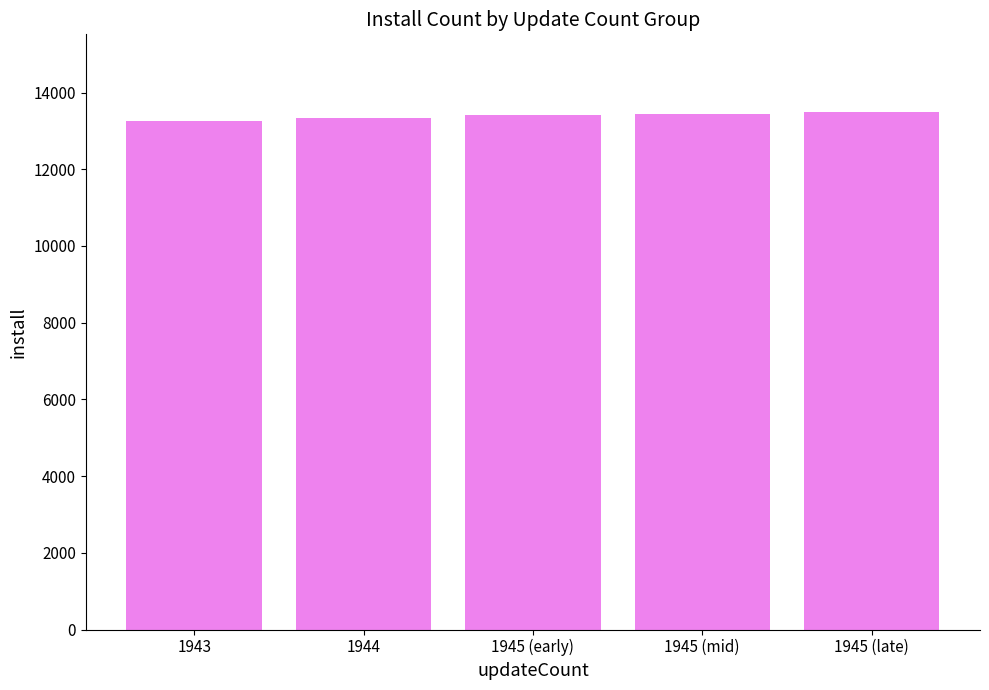

Is it true that the value at 1945 (late) is 17595?

False